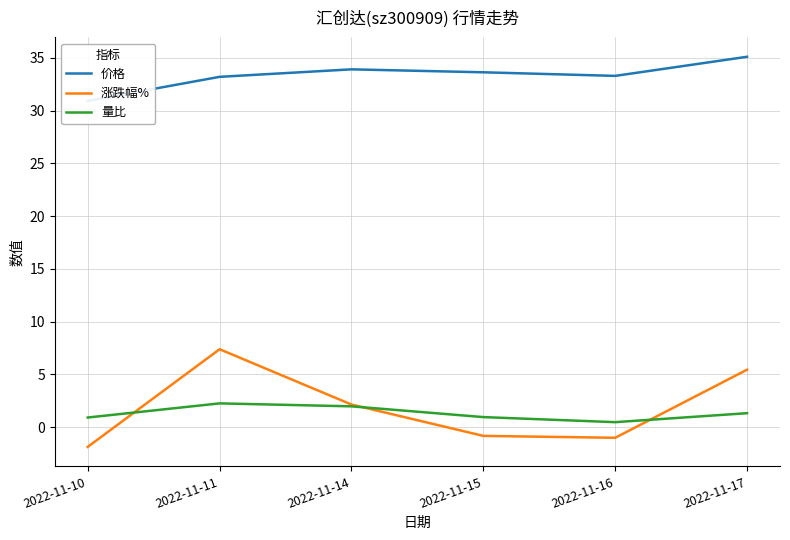

Between 2022-11-11 and 2022-11-17, which series saw the biggest shift?

涨跌幅%